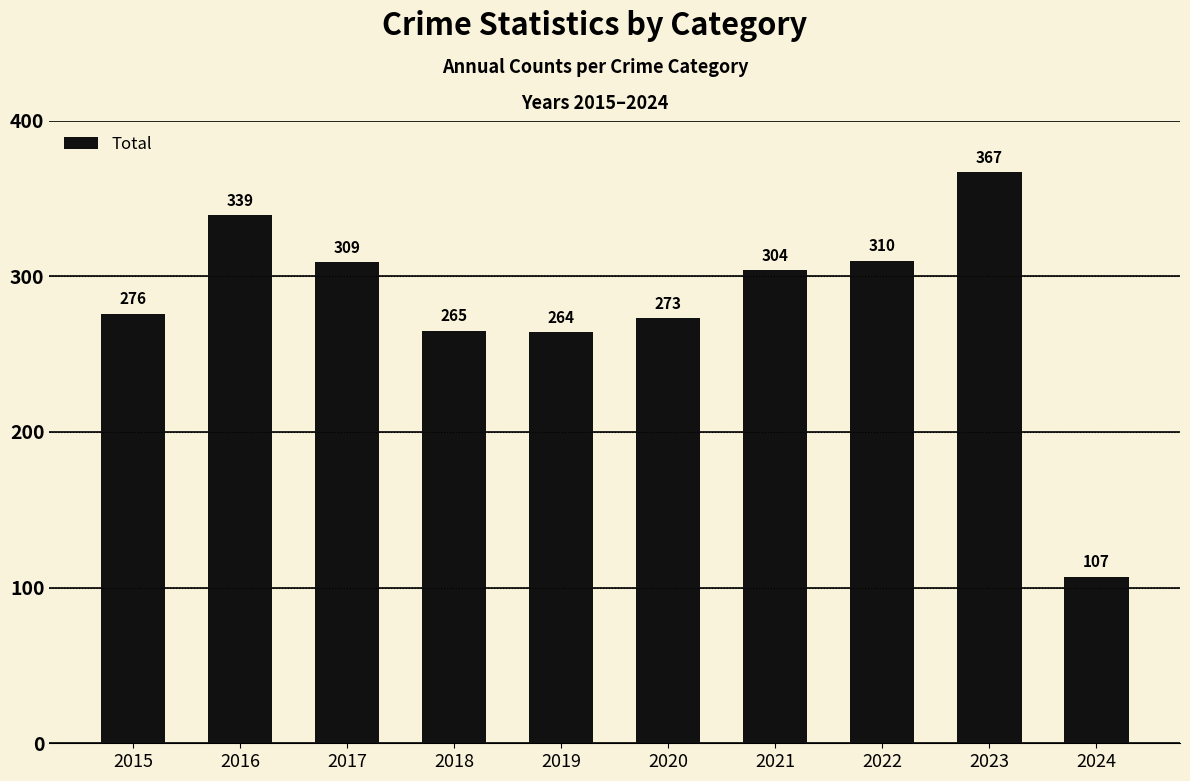

True or false: the data shows 484 at 2016.

False